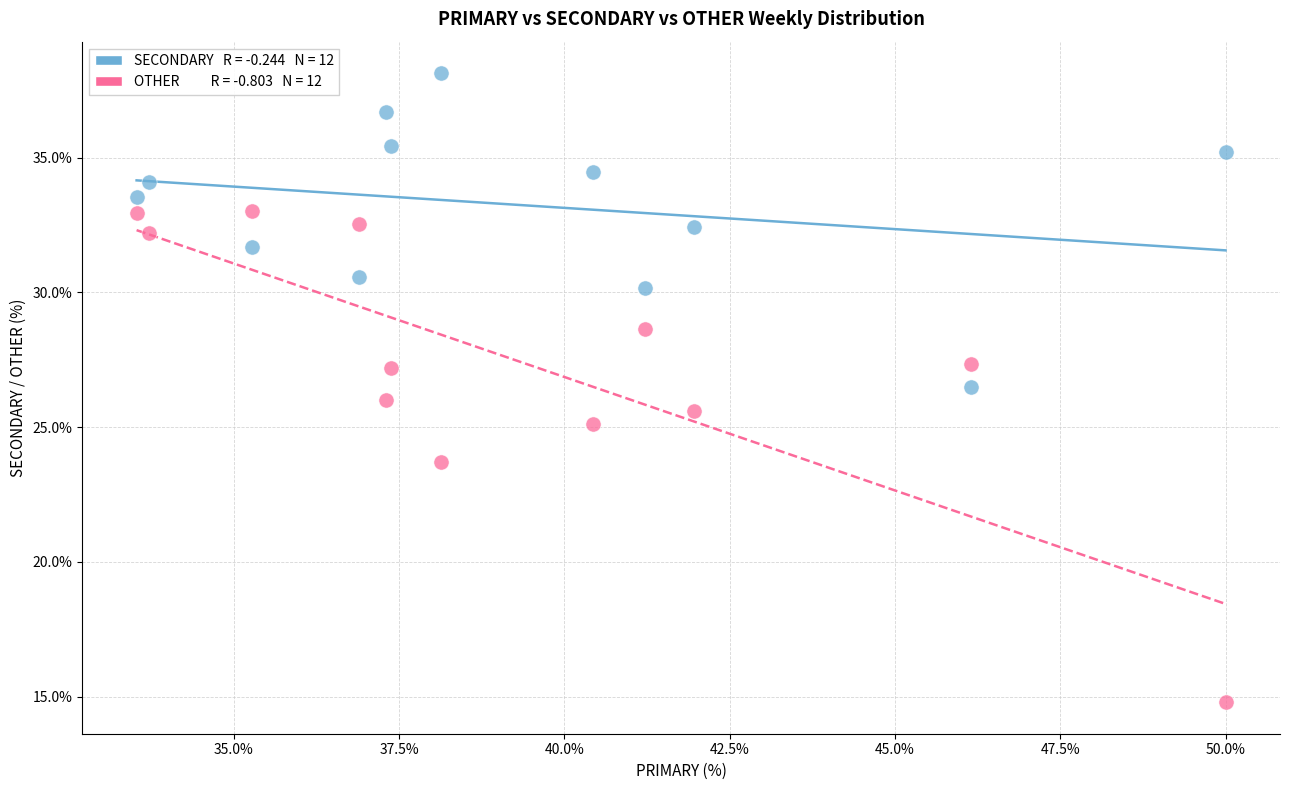

Across all data points, what is the range of Y values (max minus min)?

23.4